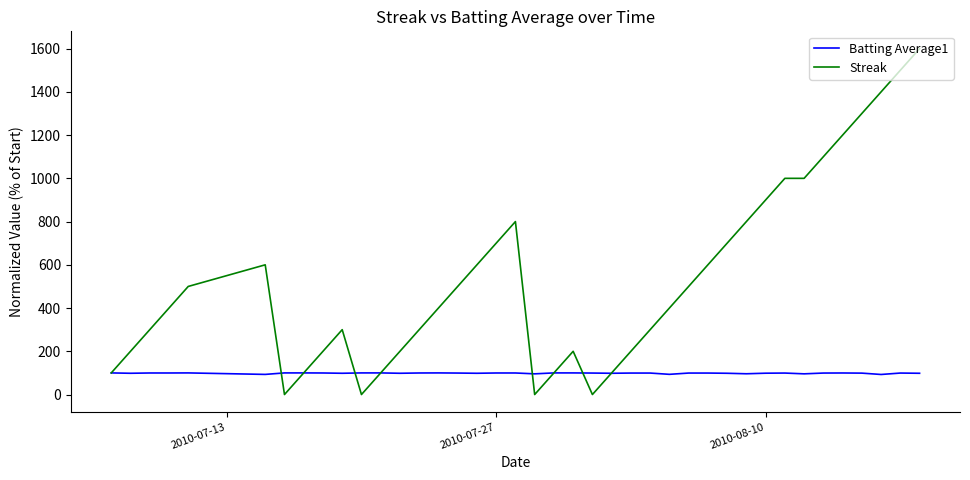

Which series has the widest spread of values?

Streak